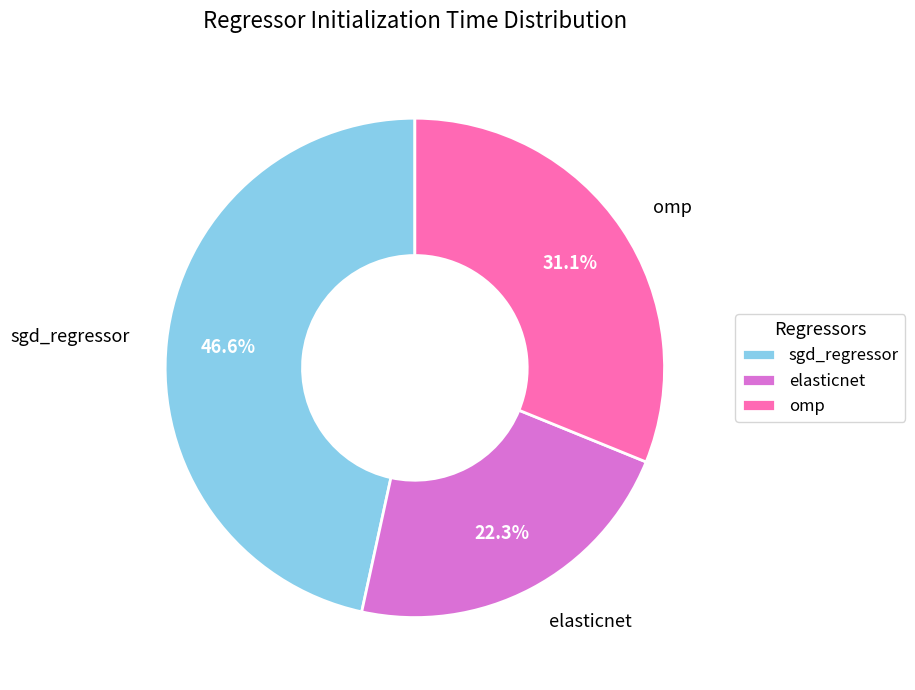

Is it true that omp is 18% of the pie?

False